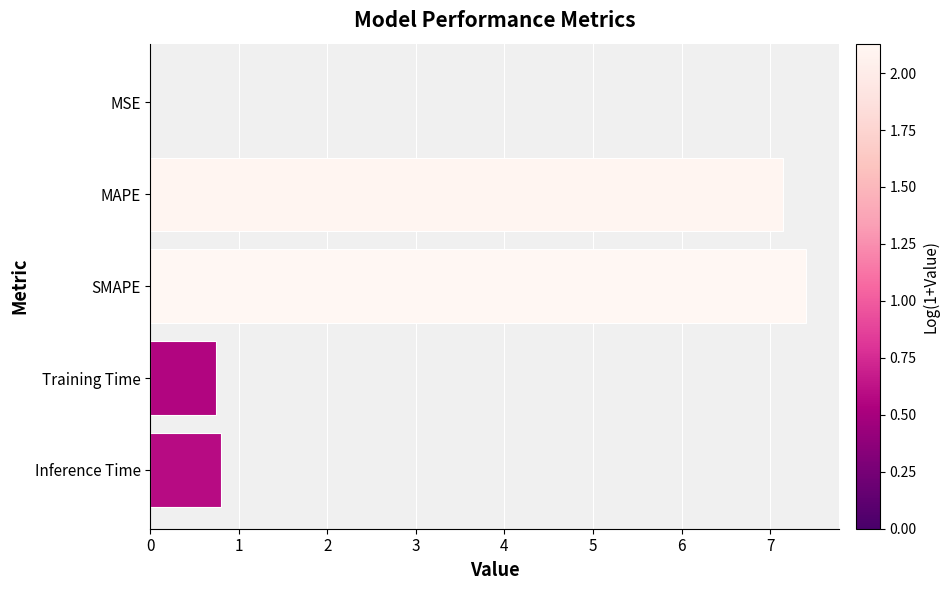

Which label corresponds to the largest value in the chart?

SMAPE